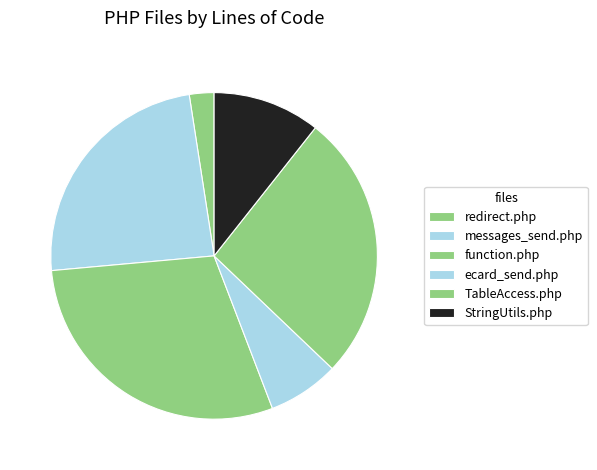

How many slices are in this pie chart?

6